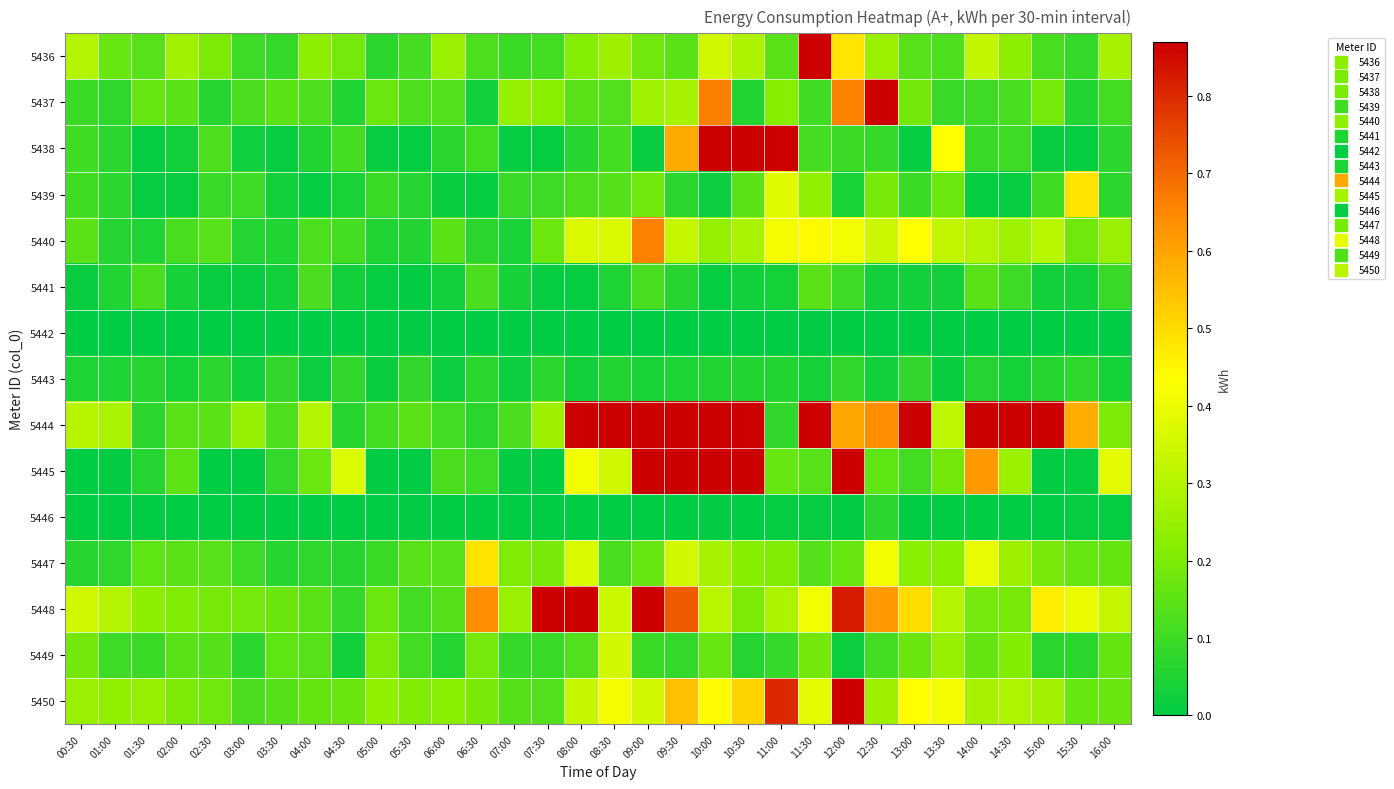

Which category has the lowest value across all series?

00:30